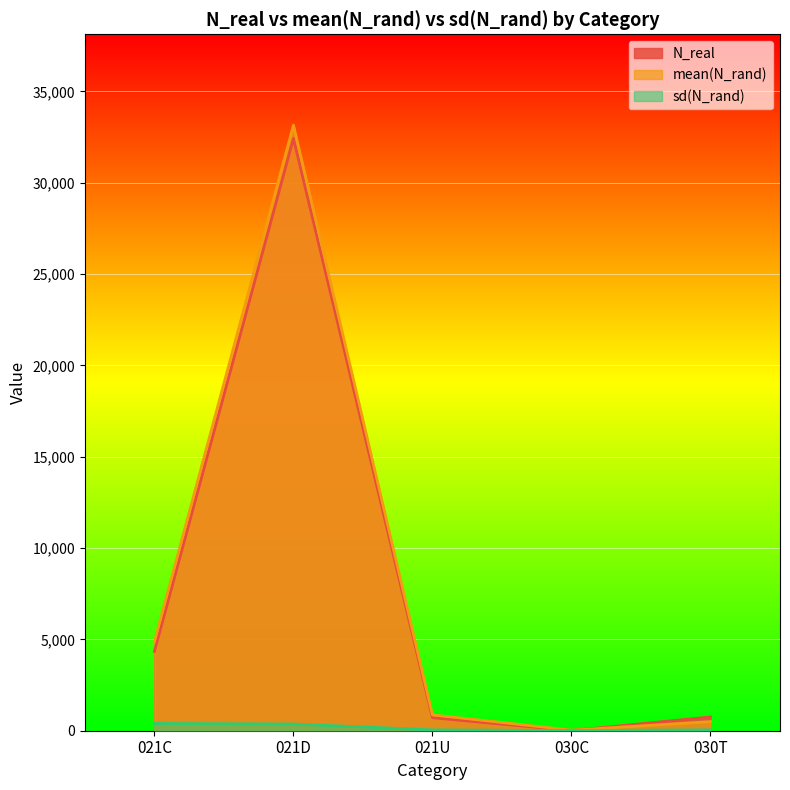

How many lines are shown in the chart?

3